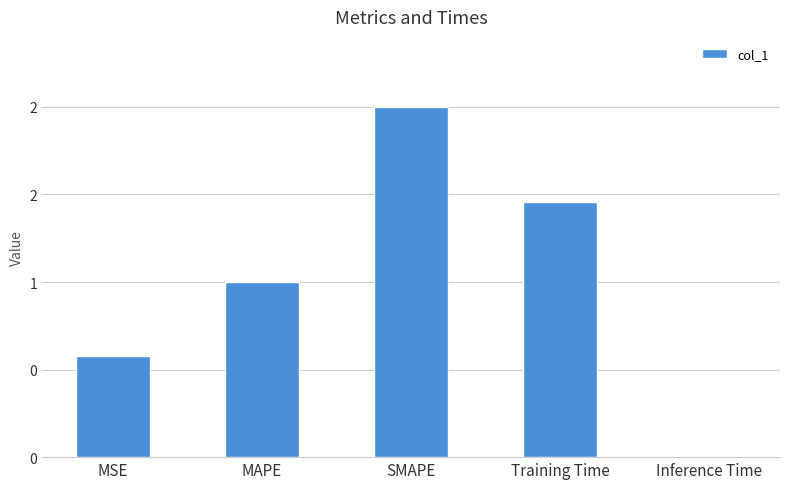

At which label is the value closest to 1?

MAPE